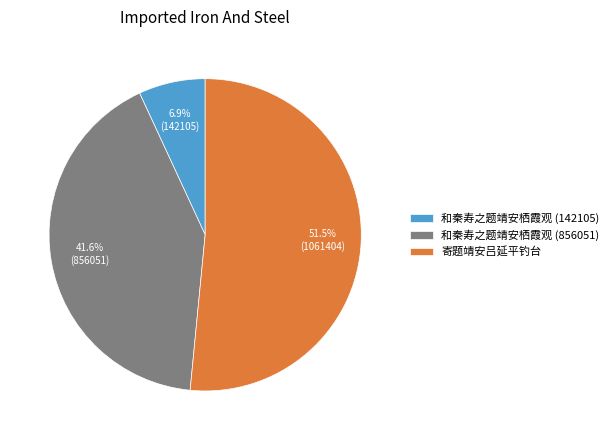

Do 和秦寿之题靖安栖霞观 (856051) and 和秦寿之题靖安栖霞观 (142105) together represent more than half of the pie?

No